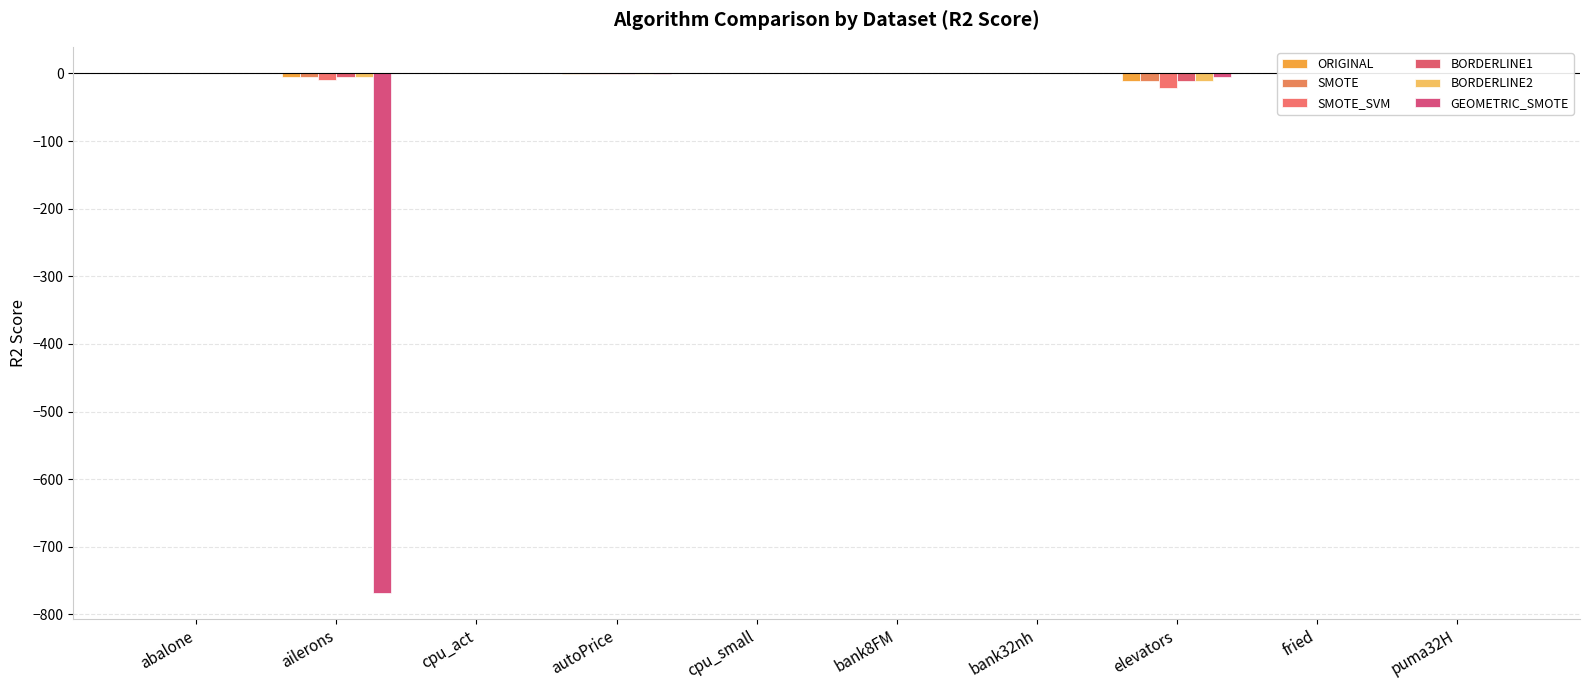

Are the bars grouped side by side (vs. stacked)?

Yes